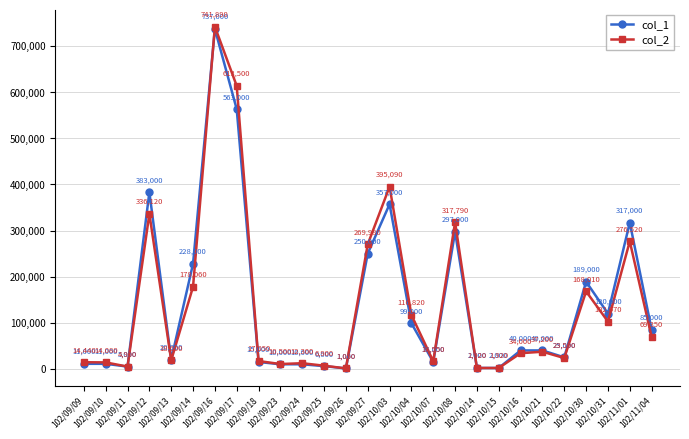

What is the label of the 13th point from the right?

102/10/03